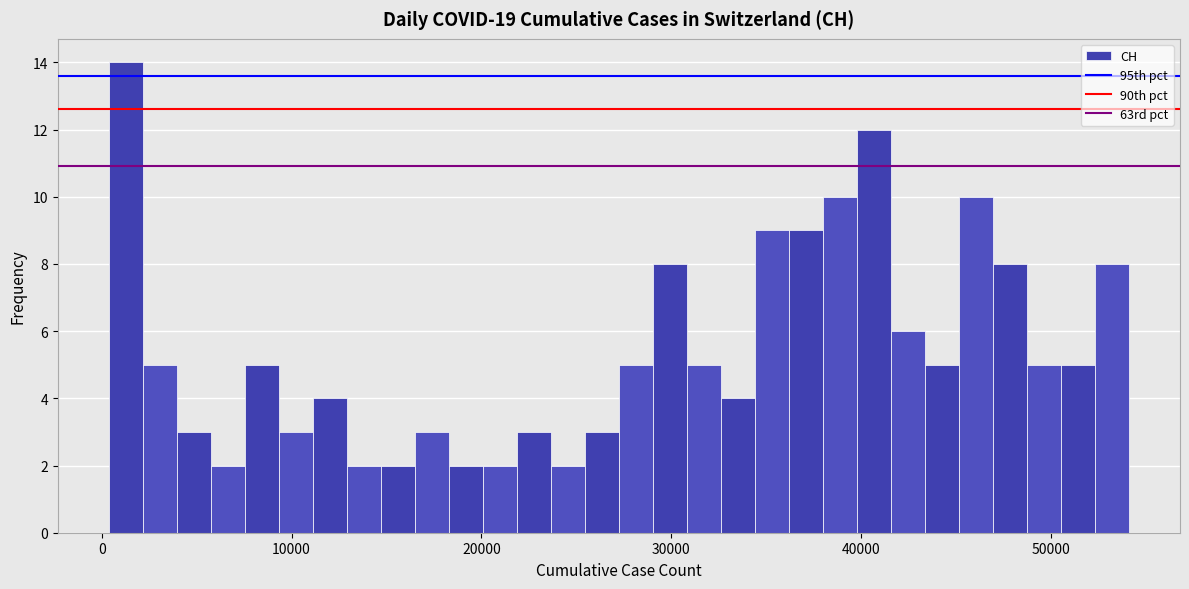

Around what value on the x-axis is the tallest bar? Give the approximate position of its centre, as read against the axis.

1000